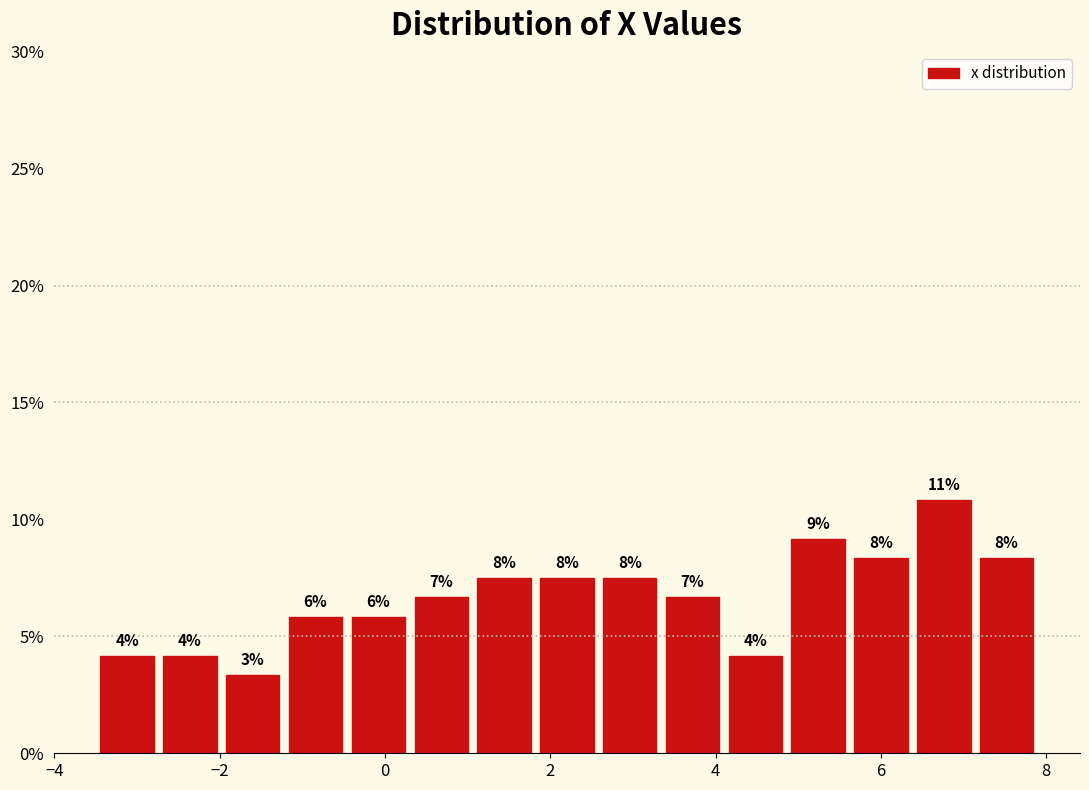

Around what value on the x-axis is the tallest bar? Give the approximate position of its centre, as read against the axis.

6.8